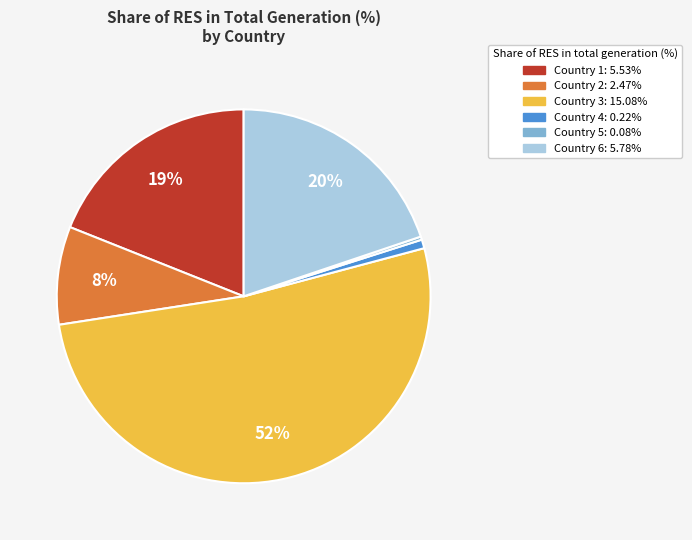

To the nearest percent, what is the average slice percentage?

17%